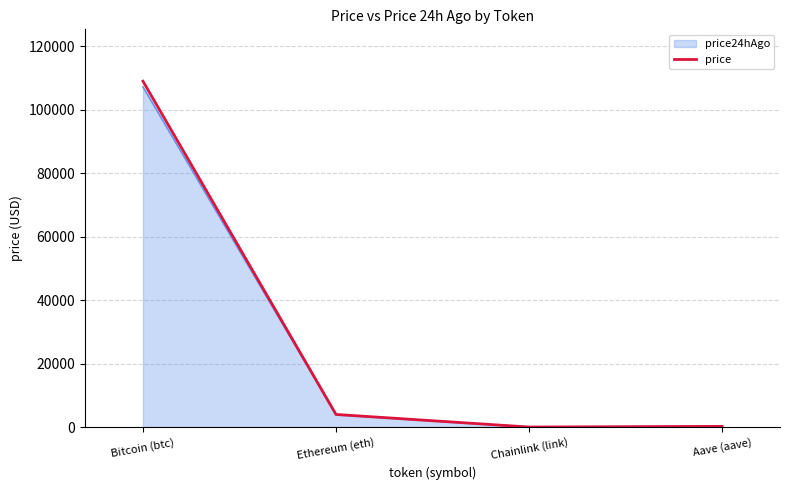

Which series has the largest range (max minus min)?

price